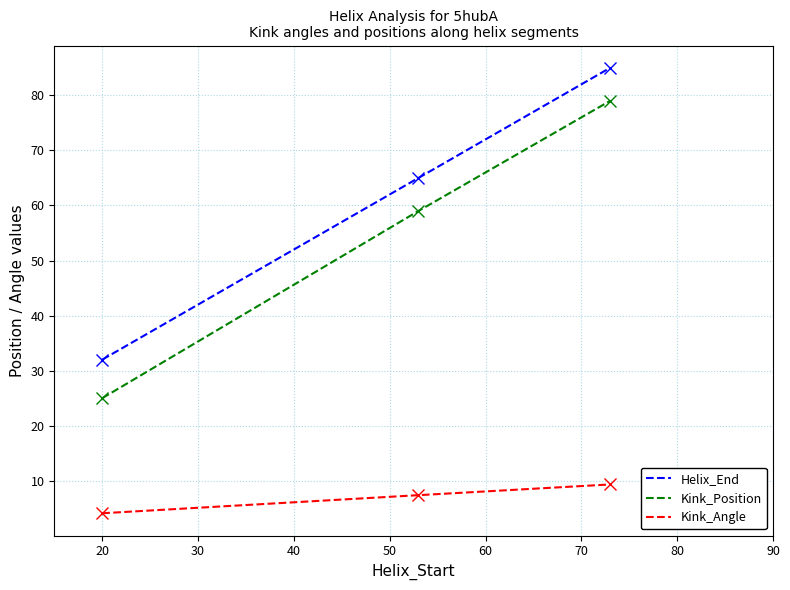

What is the greatest value displayed?

85.0